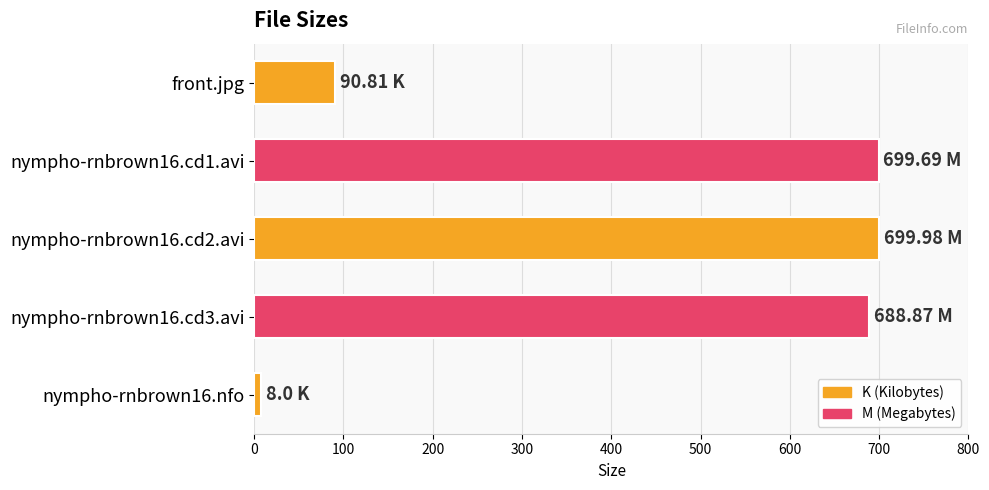

What is the label of the 5th bar from the bottom?

front.jpg